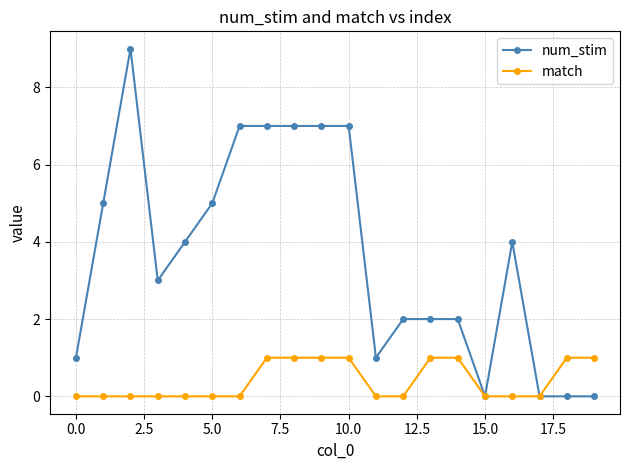

List the series in order of their overall mean, lowest first.

match, num_stim